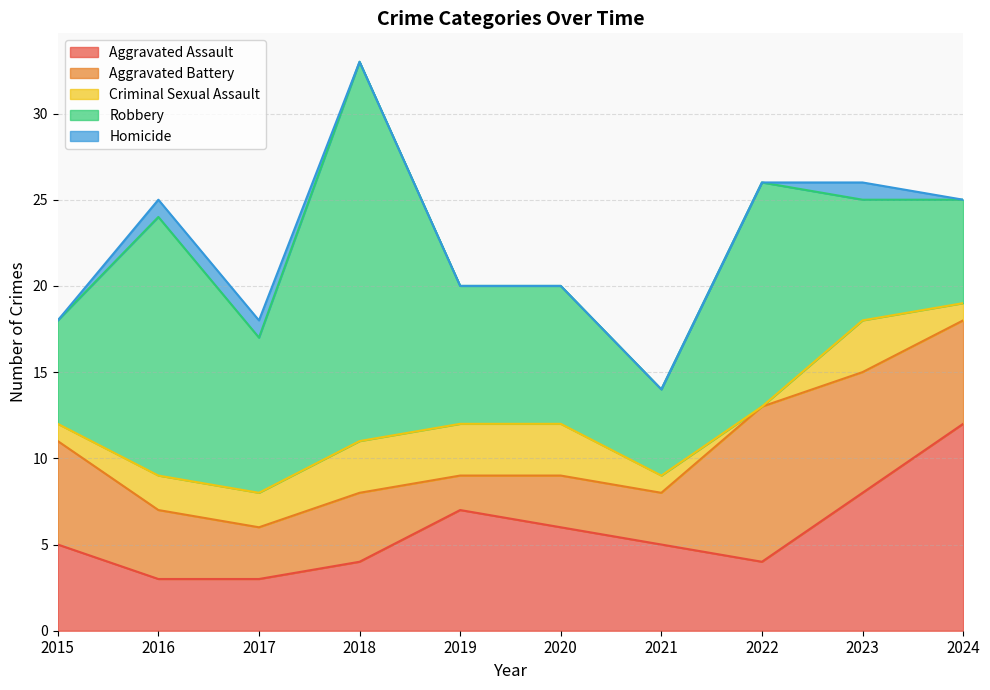

The Aggravated Assault series shows 8 at 2015. True or false?

False